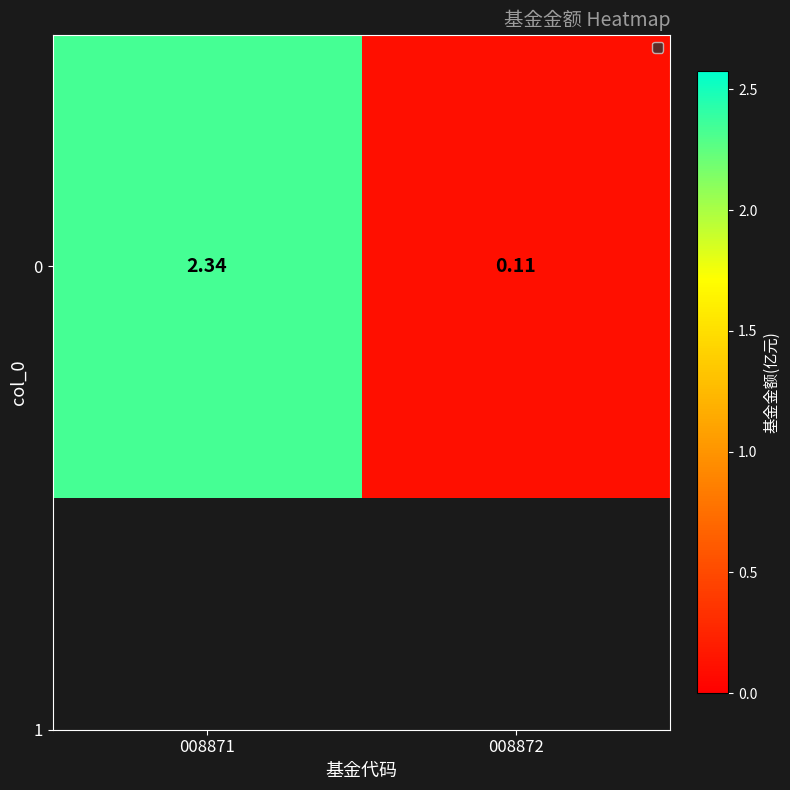

What is the average value?

1.2